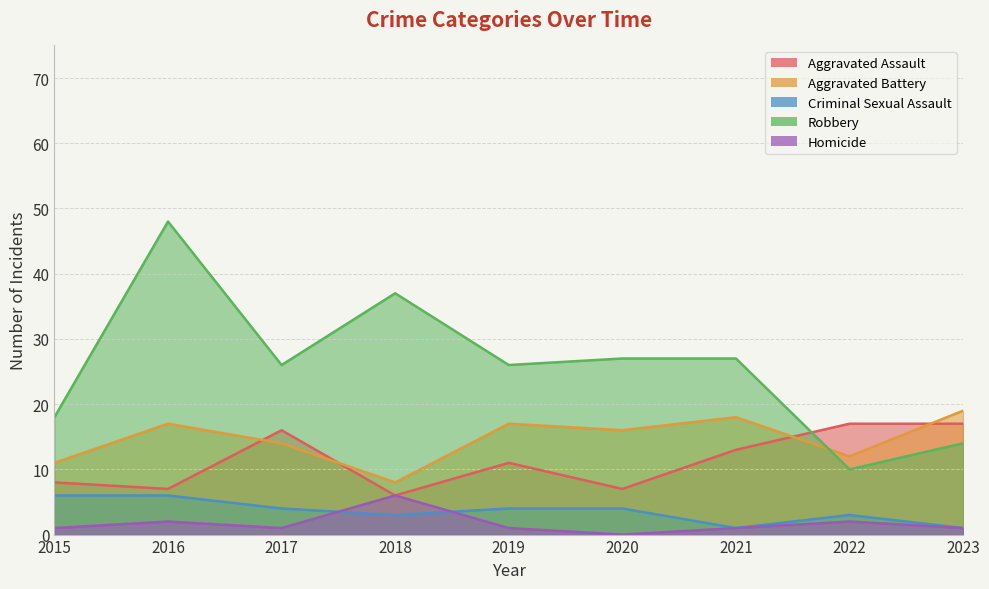

True or false: Criminal Sexual Assault and Robbery cross at least once.

False